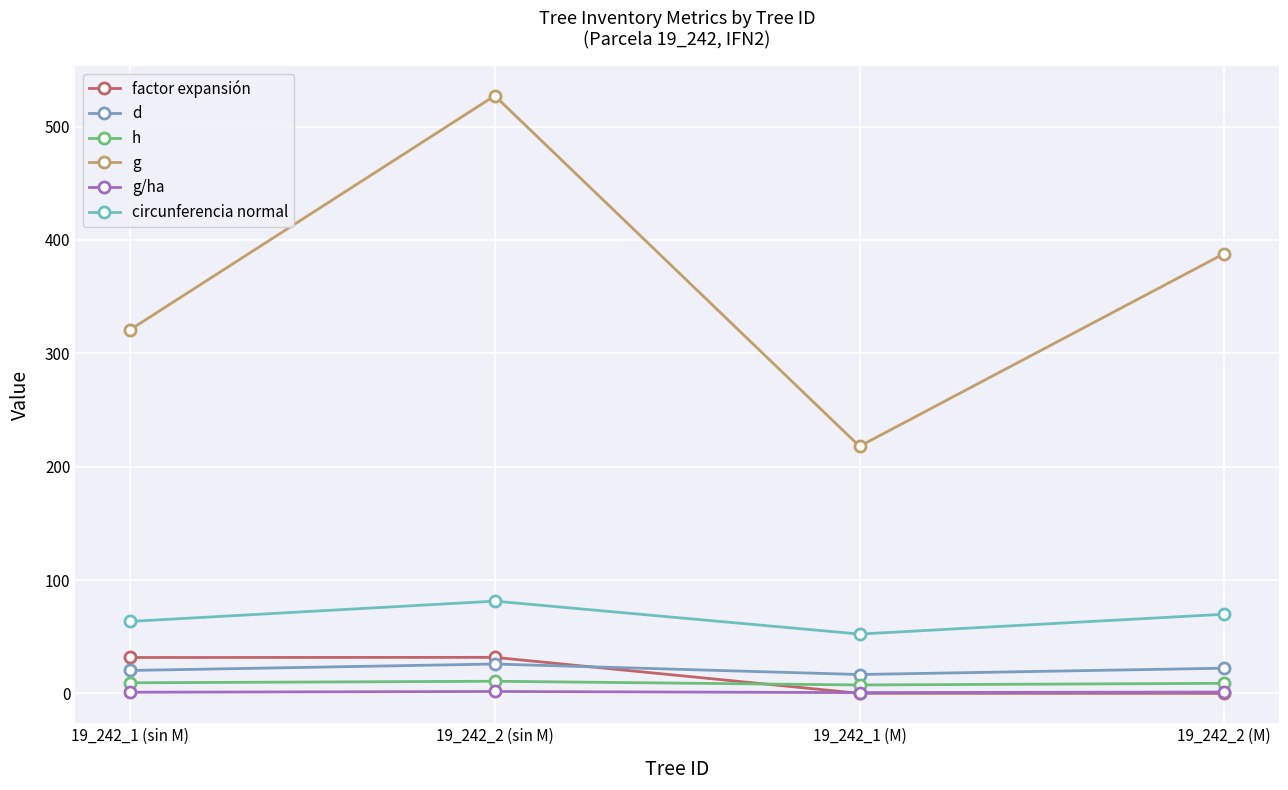

At how many categories does at least one series exceed 29?

4